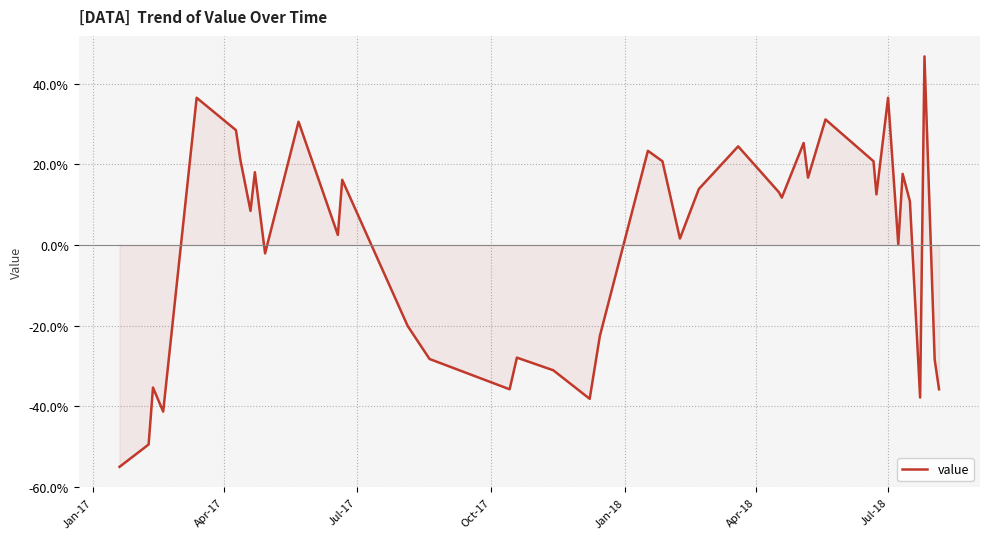

What is the minimum value shown in the chart?

-55.0